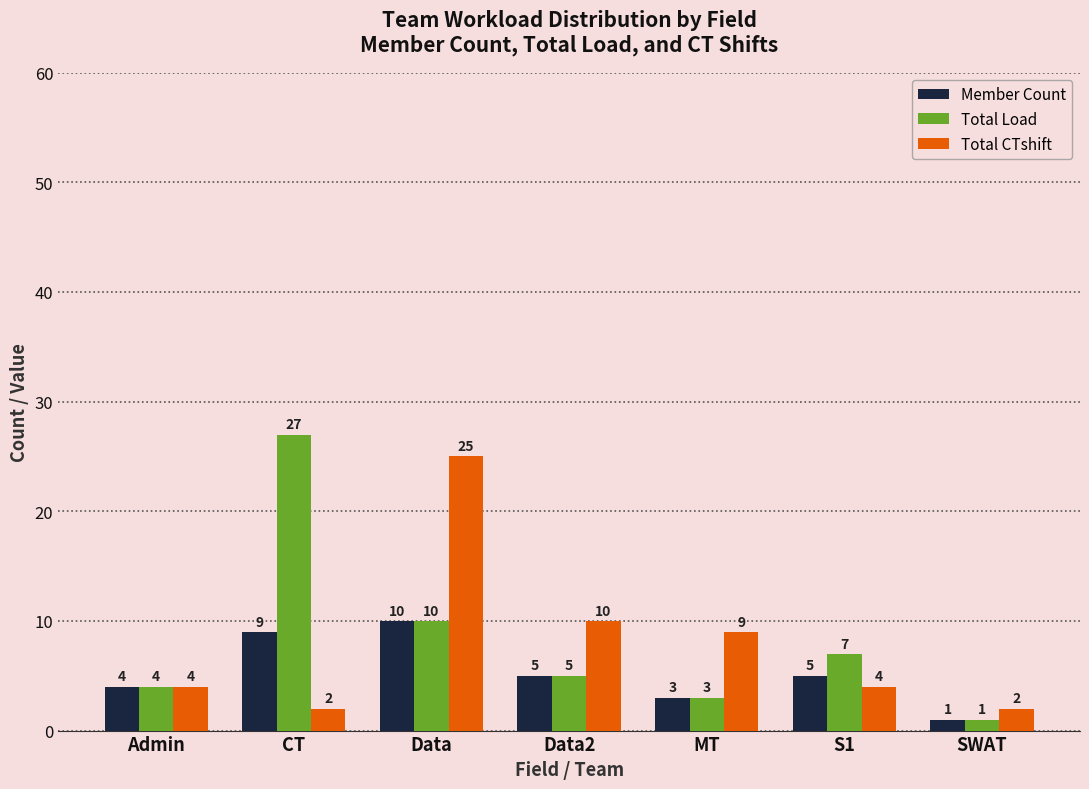

What is the label of the 3rd bar from the left?

Data